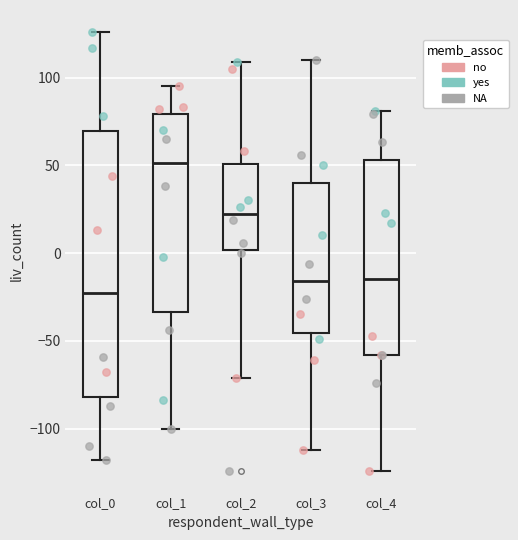

Reading left to right, transcribe this box plot: for each box, give where its median line is, the range the box spans, and where its two whiskers end, as read against the y-axis. The values are not printed on the chart, so give them approximately, as read against the axis.

col_0: median -25, box -80 to 70, whiskers -120 to 125
col_1: median 50, box -35 to 80, whiskers -100 to 95
col_2: median 25, box 0 to 50, whiskers -70 to 110
col_3: median -15, box -45 to 40, whiskers -110 to 110
col_4: median -15, box -60 to 55, whiskers -125 to 80